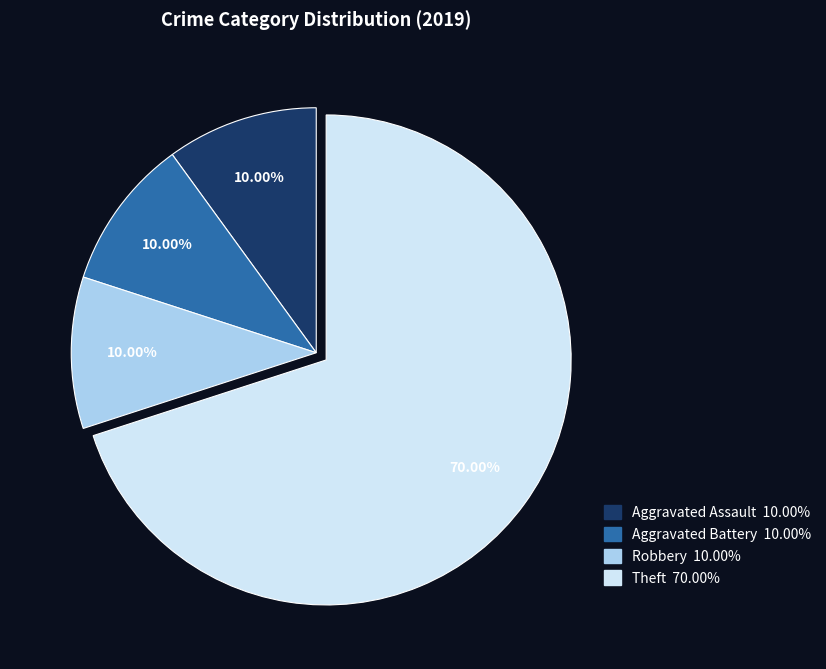

To the nearest percent, what is the average slice percentage?

25%